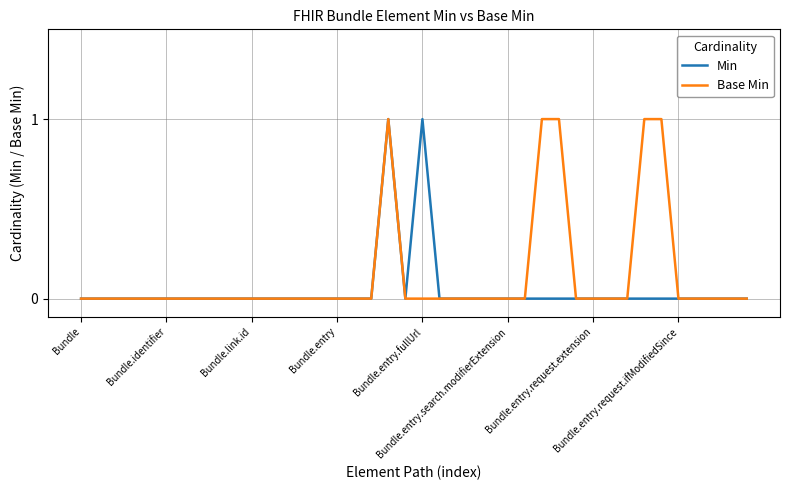

Which series has the largest total across all categories?

Base Min